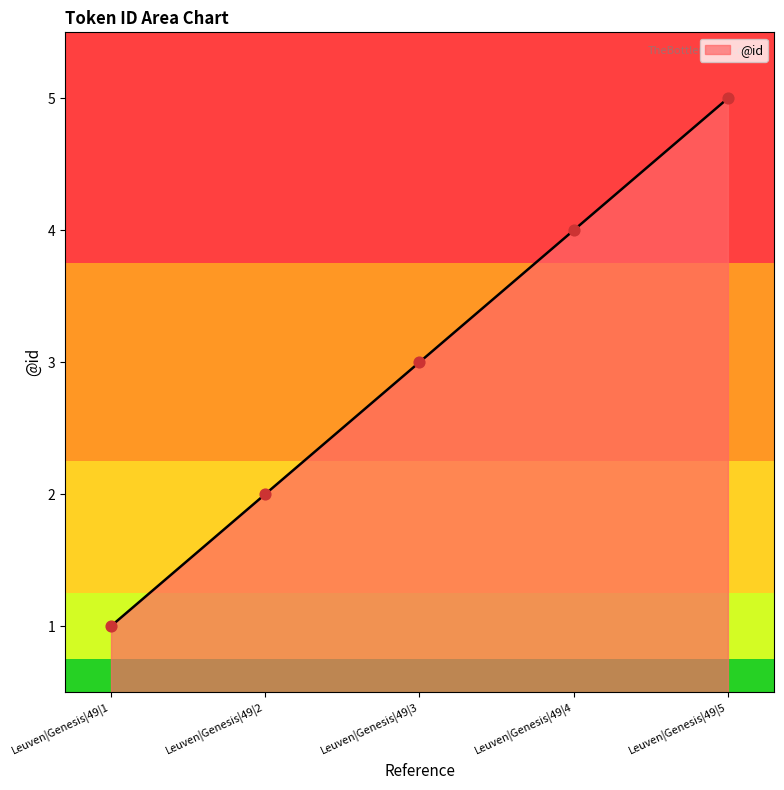

What is the ratio of the value at Leuven|Genesis|49|2 to the value at Leuven|Genesis|49|5?

0.4